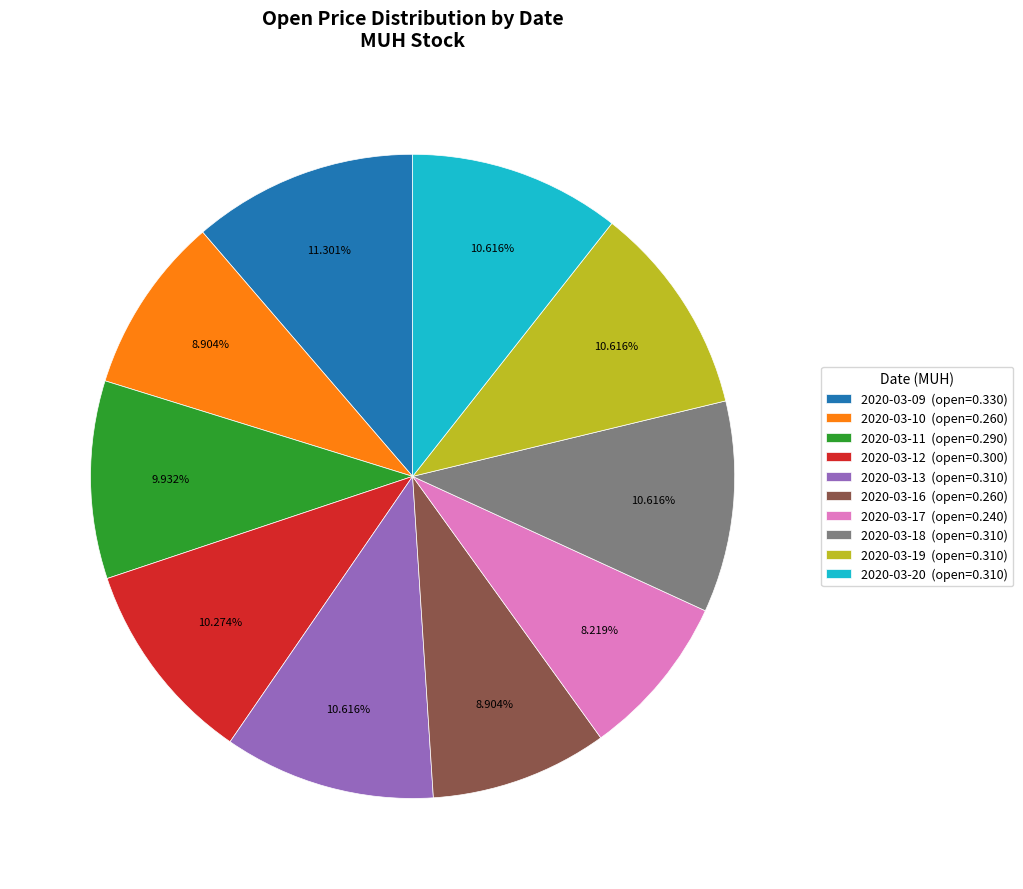

Count the number of slices in the pie.

10